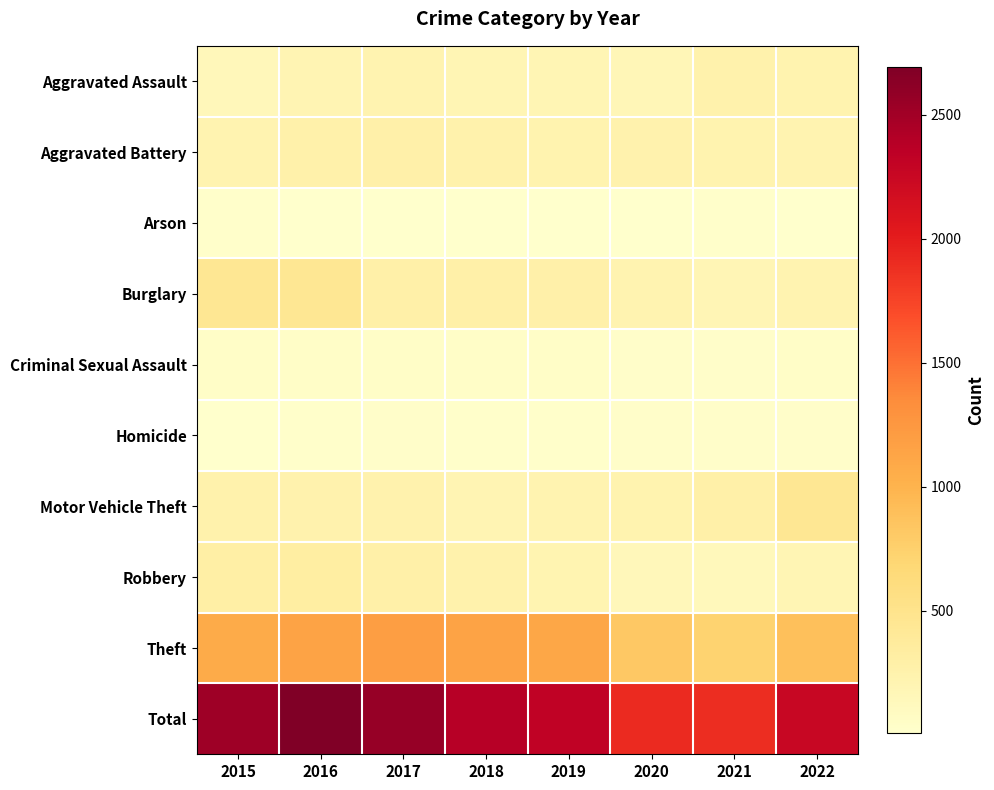

How many series are shown in this chart?

10